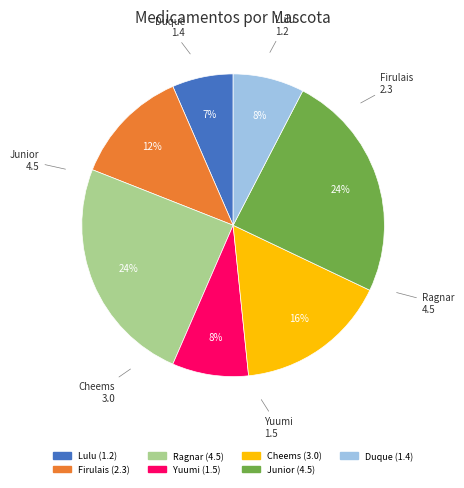

To the nearest percent, what portion does Ragnar represent?

24%